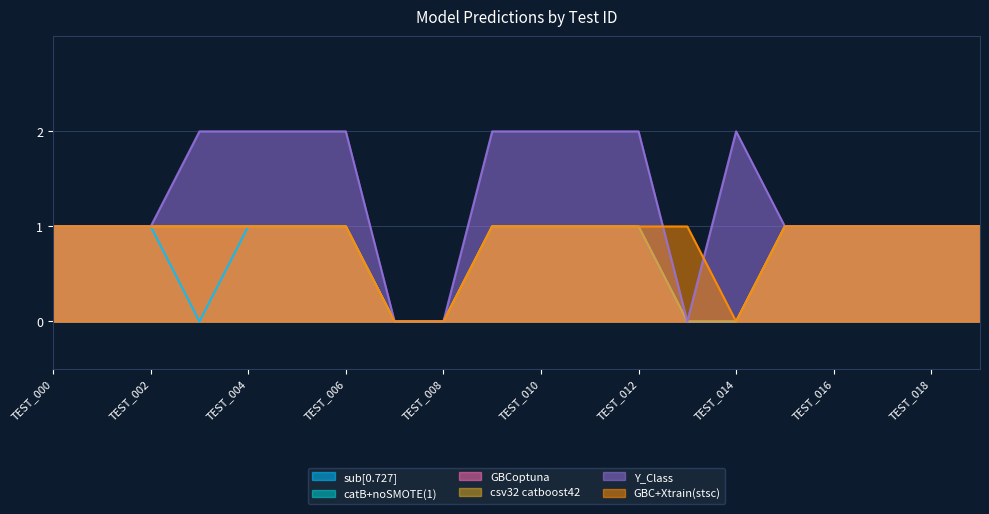

At which category does sub[0.727] reach its first local valley?

TEST_003